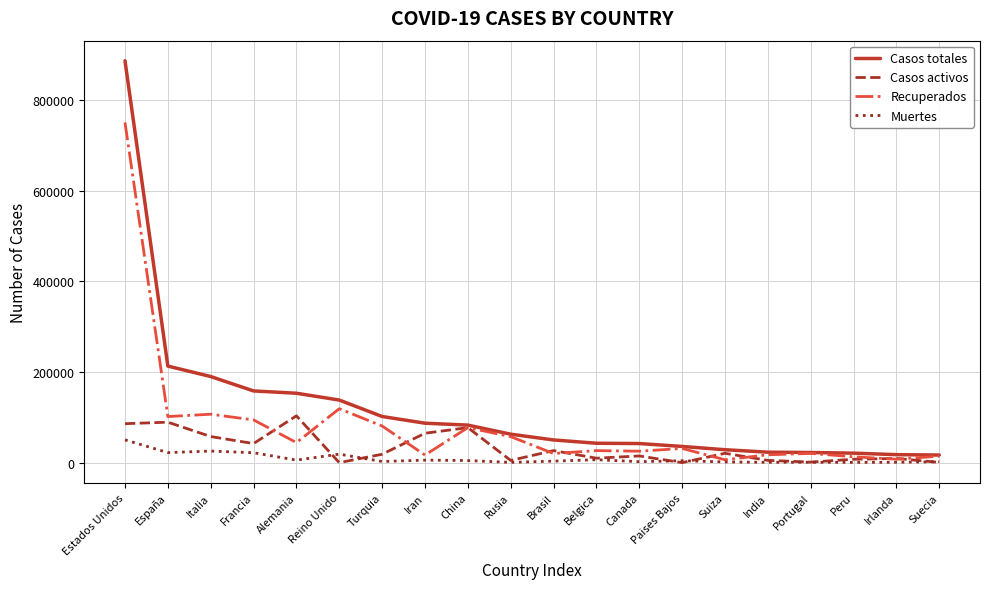

What is the maximum value for Casos totales?

886709